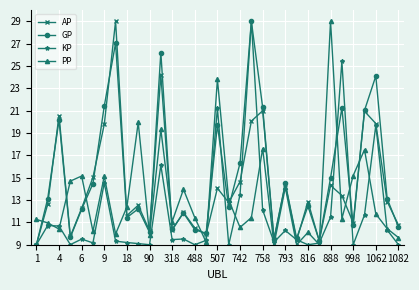

Which series ends up on top after the final intersection of KP and GP?

GP